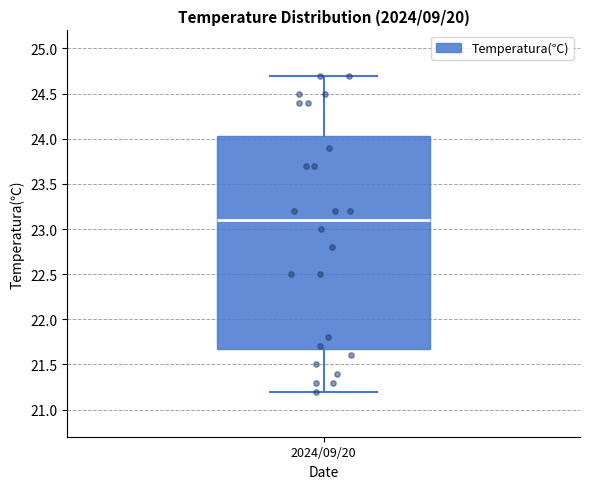

Read this box plot against the y-axis: the position of the median line, the range covered by the box, and the ends of both whiskers. The values are not printed on the chart, so give them approximately, as read against the axis.

median 23.10, box 21.70 to 24.05, whiskers 21.20 to 24.70